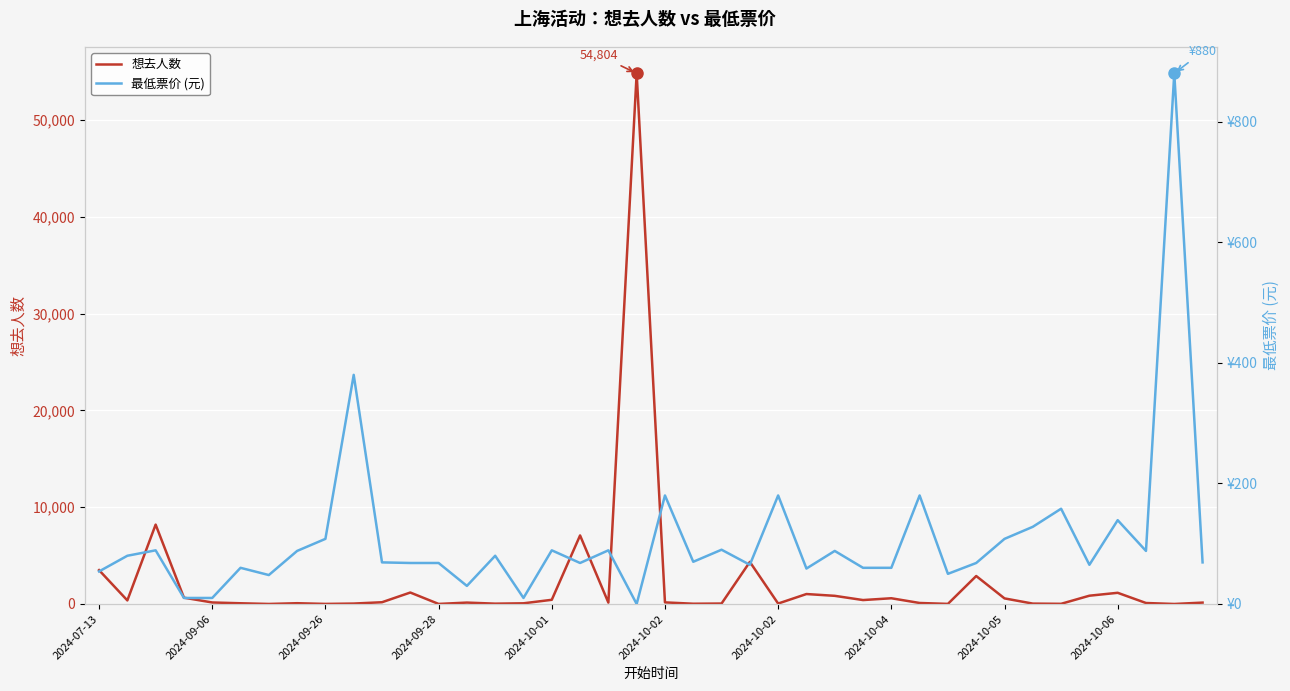

Where does the 想去人数 series first go above 157?

2024-07-13